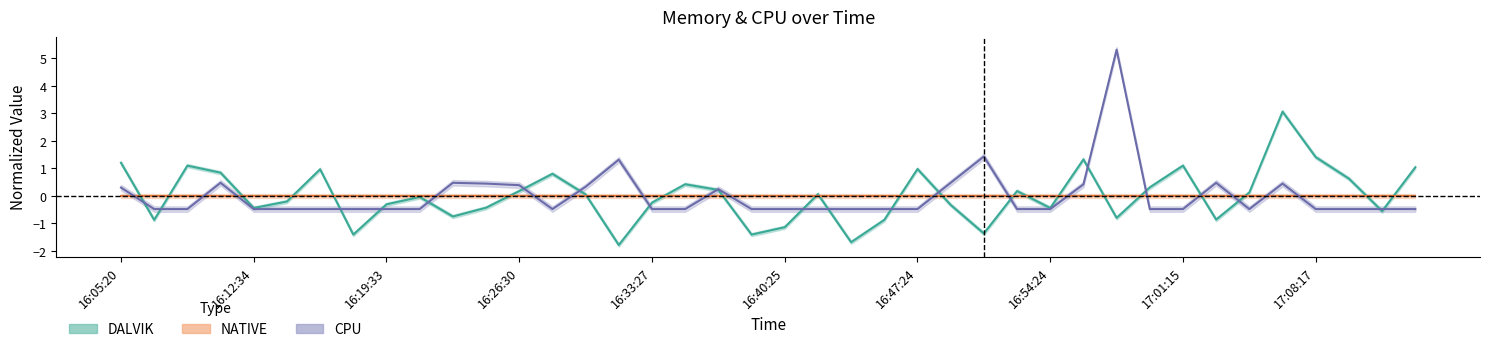

What is the greatest value displayed?

5.3